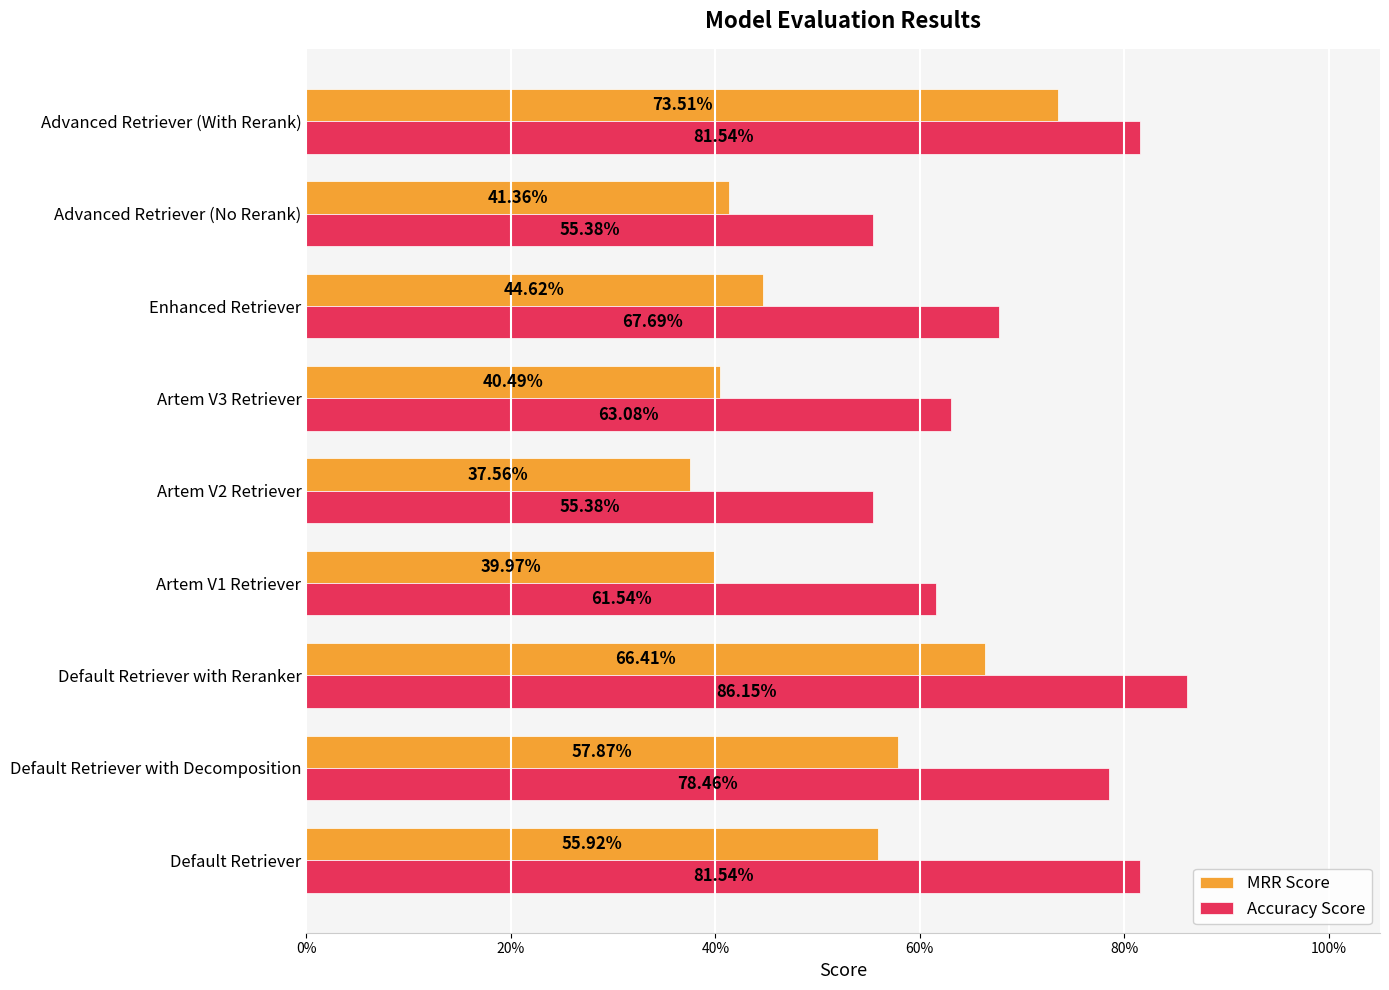

What is the difference between the maximum and minimum values in the Accuracy Score series?

0.3